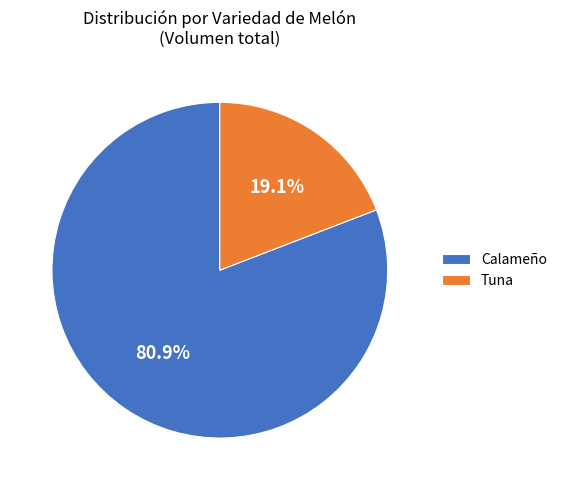

To the nearest percent, what percentage of the pie is Calameño?

81%